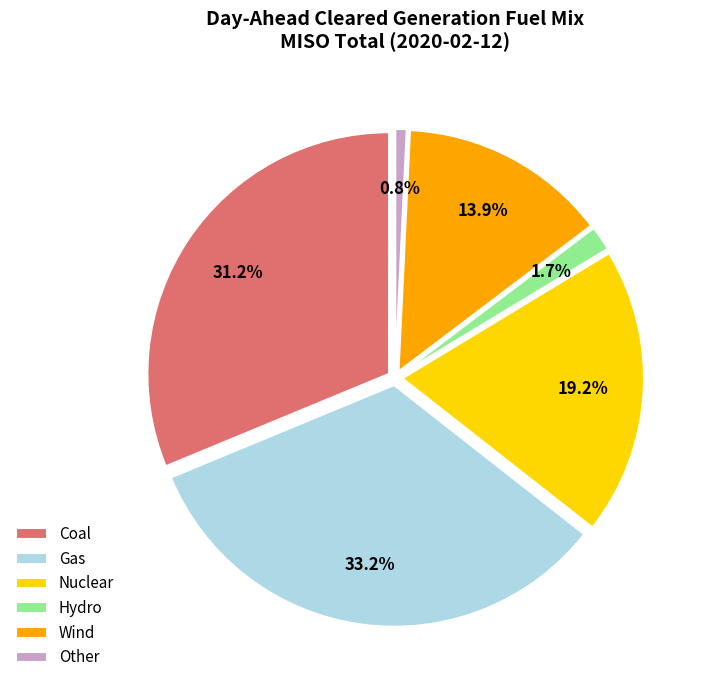

Do Wind and Gas together represent more than half of the pie?

No